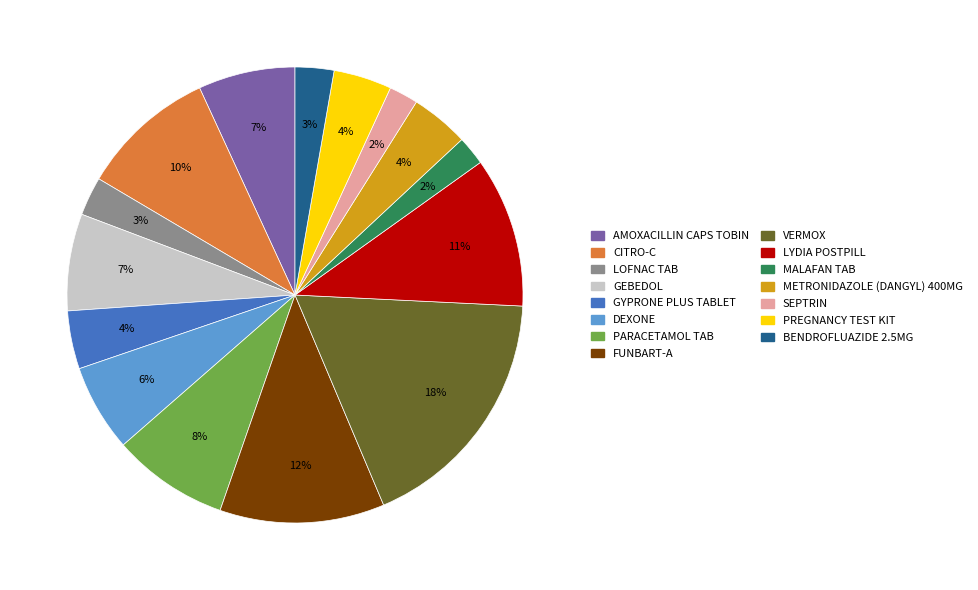

The METRONIDAZOLE (DANGYL) 400MG slice represents 13% of the pie. True or false?

False